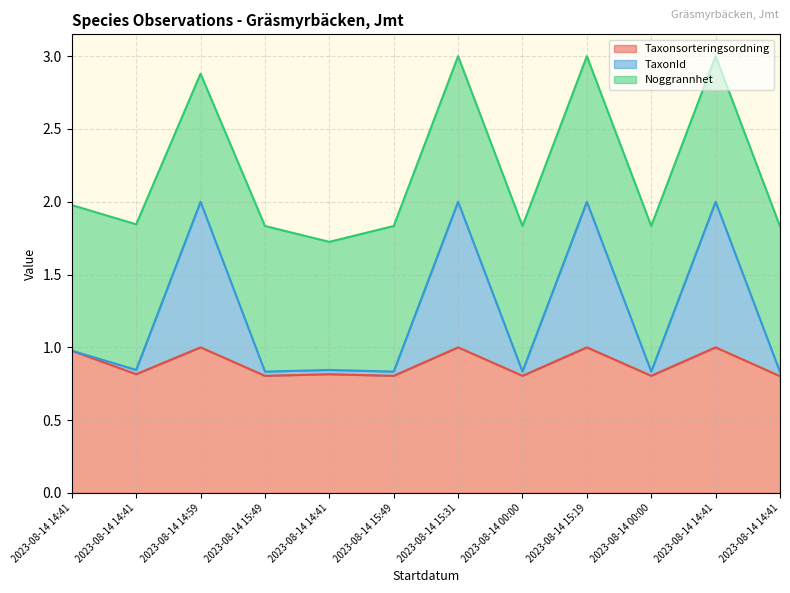

Rank the categories by Taxonsorteringsordning value from lowest to highest.

2023-08-14 14:41, 2023-08-14 15:49, 2023-08-14 15:49, 2023-08-14 00:00, 2023-08-14 00:00, 2023-08-14 14:41, 2023-08-14 14:41, 2023-08-14 14:41, 2023-08-14 14:59, 2023-08-14 15:31, 2023-08-14 15:19, 2023-08-14 14:41